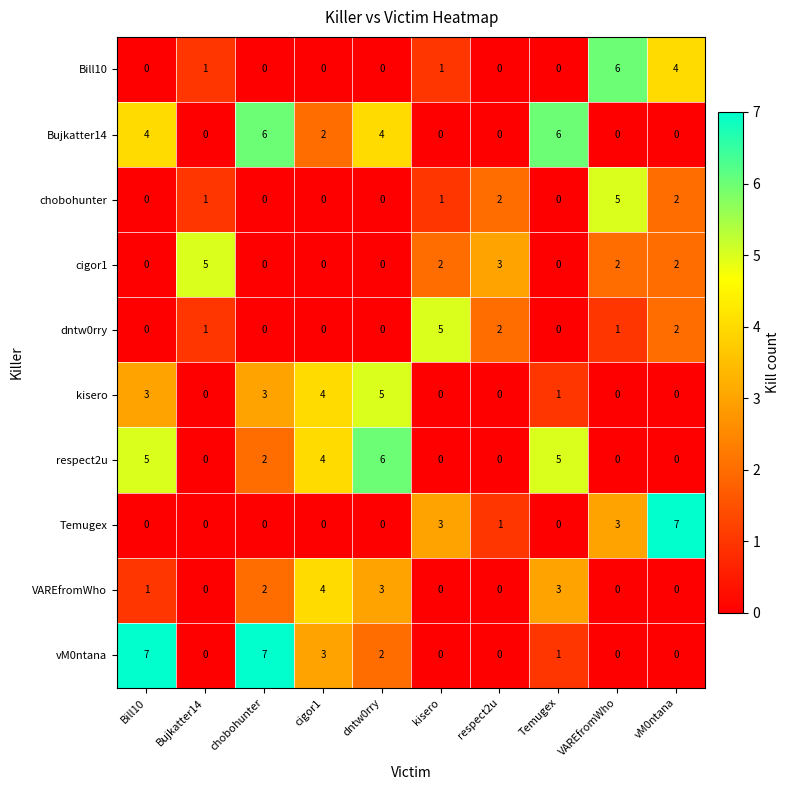

What is the sum of all Temugex values?

14